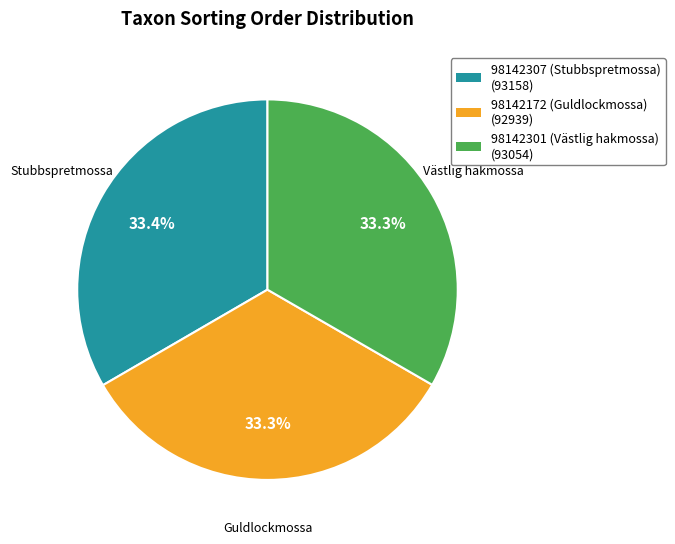

What is the ratio of the value at 98142172 (Guldlockmossa) to the value at 98142307 (Stubbspretmossa)?

1.0